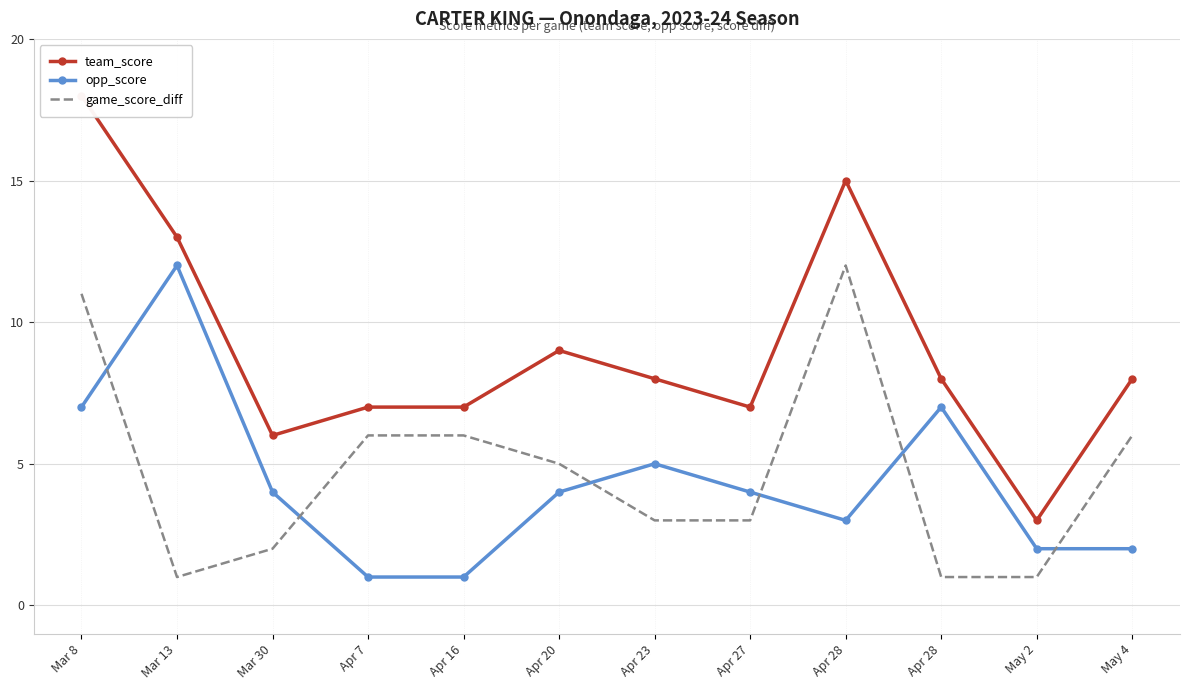

At which label does opp_score reach its minimum?

Apr 7